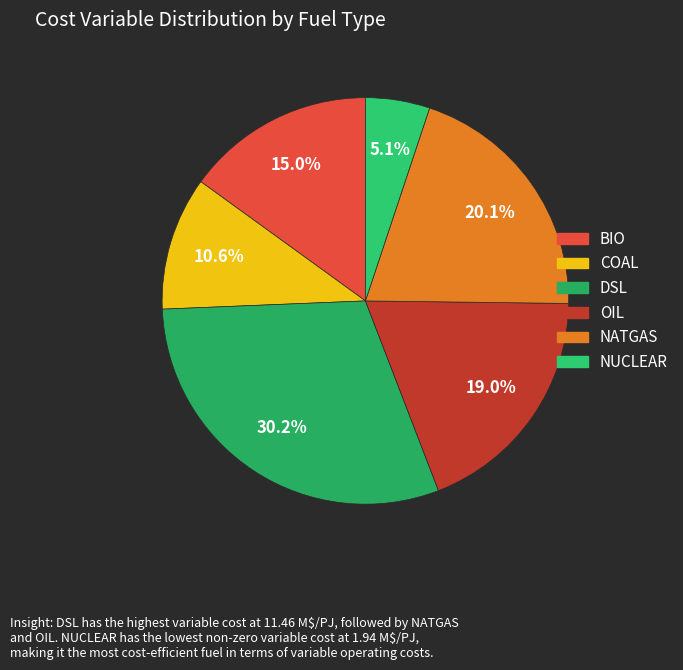

Rank the categories by value from highest to lowest.

DSL, NATGAS, OIL, BIO, COAL, NUCLEAR